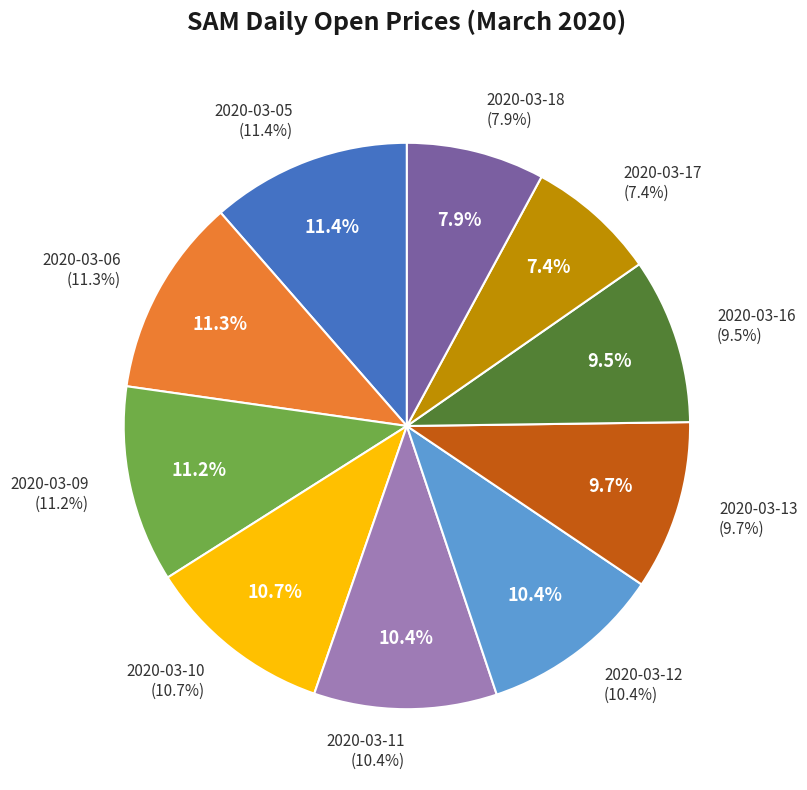

Which category has the biggest portion of the pie?

2020-03-05